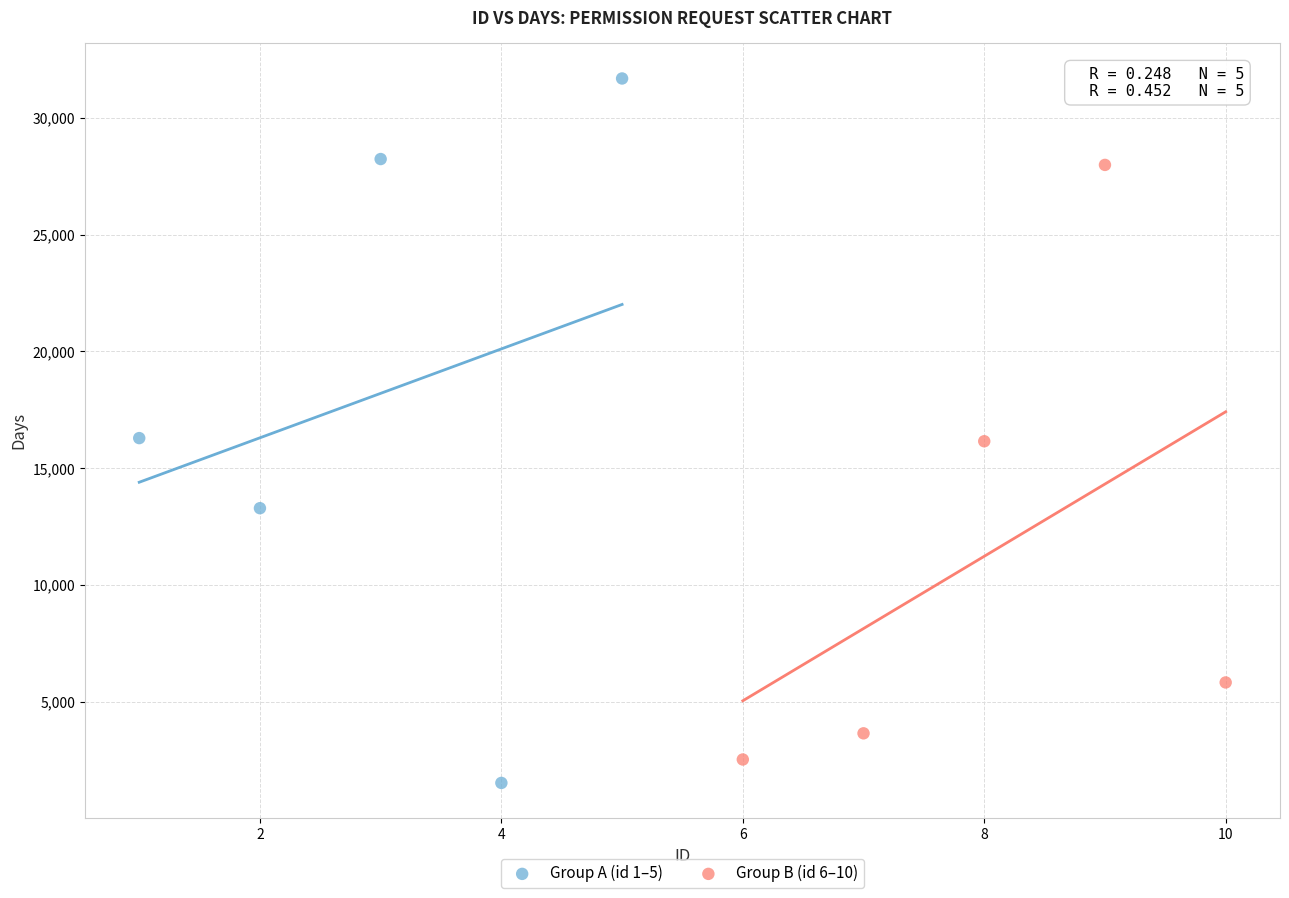

What are all the series names shown in the legend?

Group A (id 1–5), Group B (id 6–10)